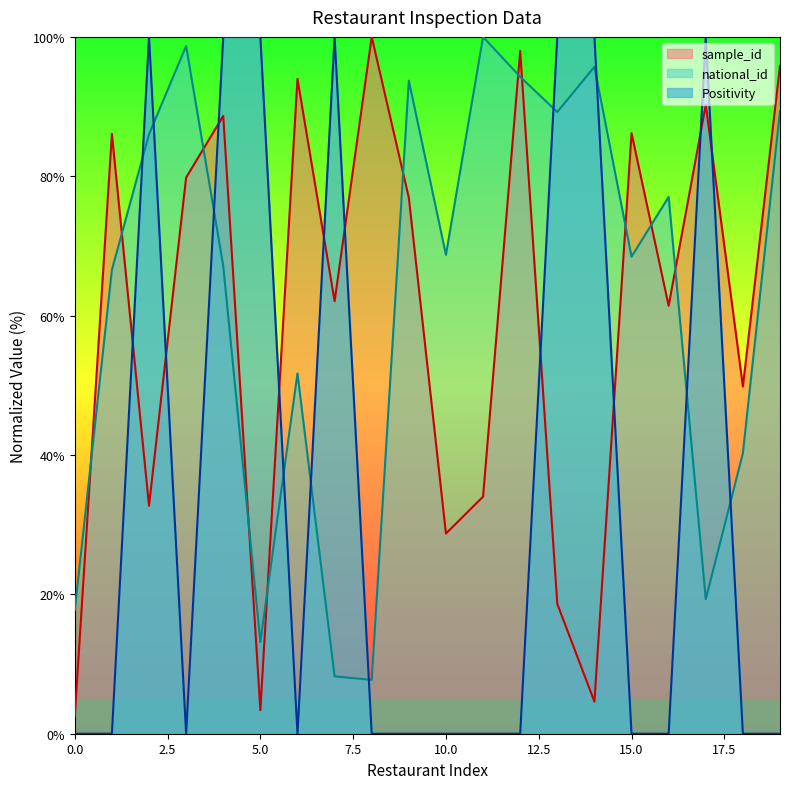

True or false: national_id_norm and sample_id_norm cross at least once.

True